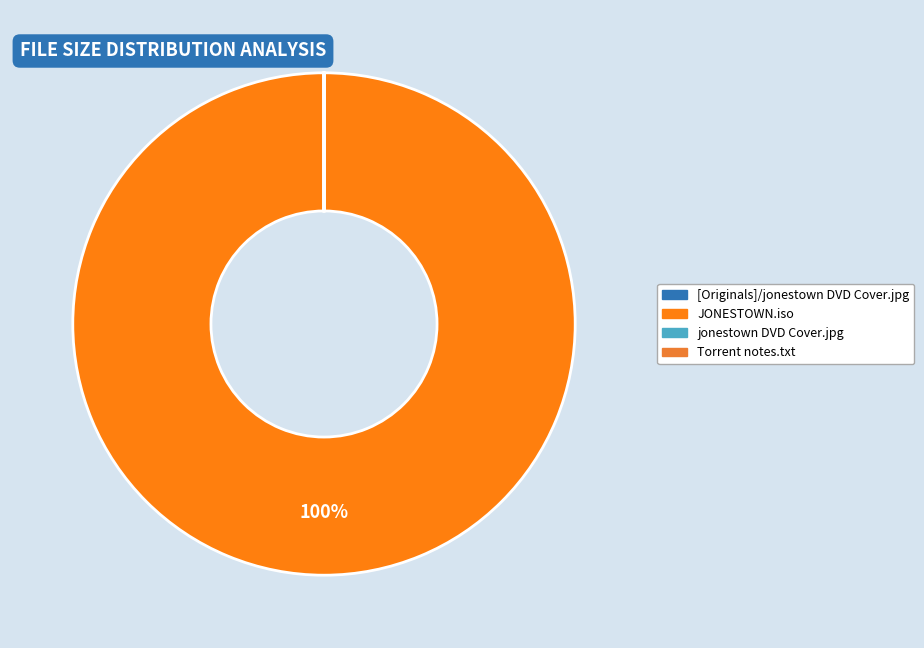

Combined, what portion of the pie is JONESTOWN.iso and jonestown DVD Cover.jpg?

99.1%